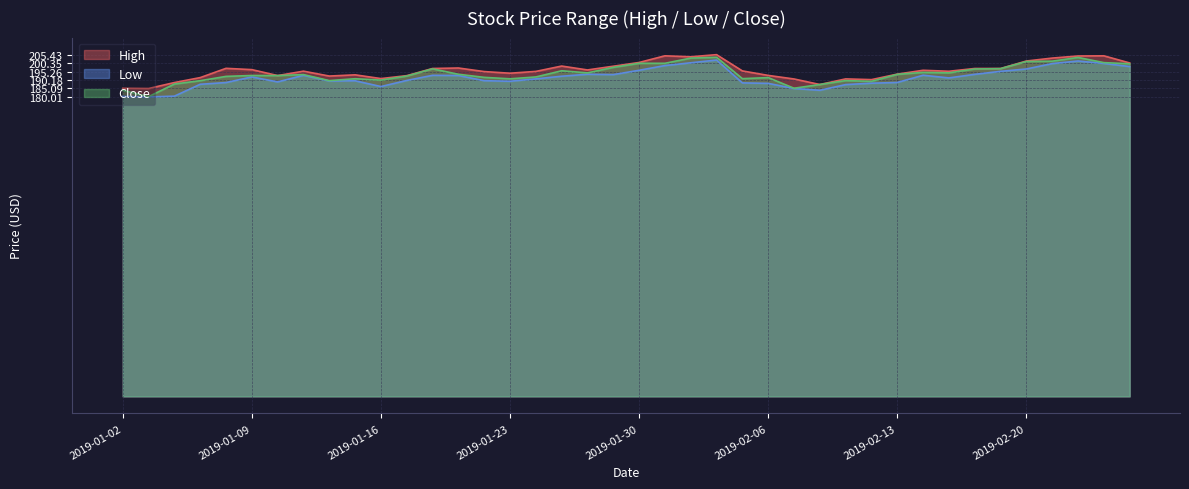

What is the value of the High point at the 34th from the left?

197.1